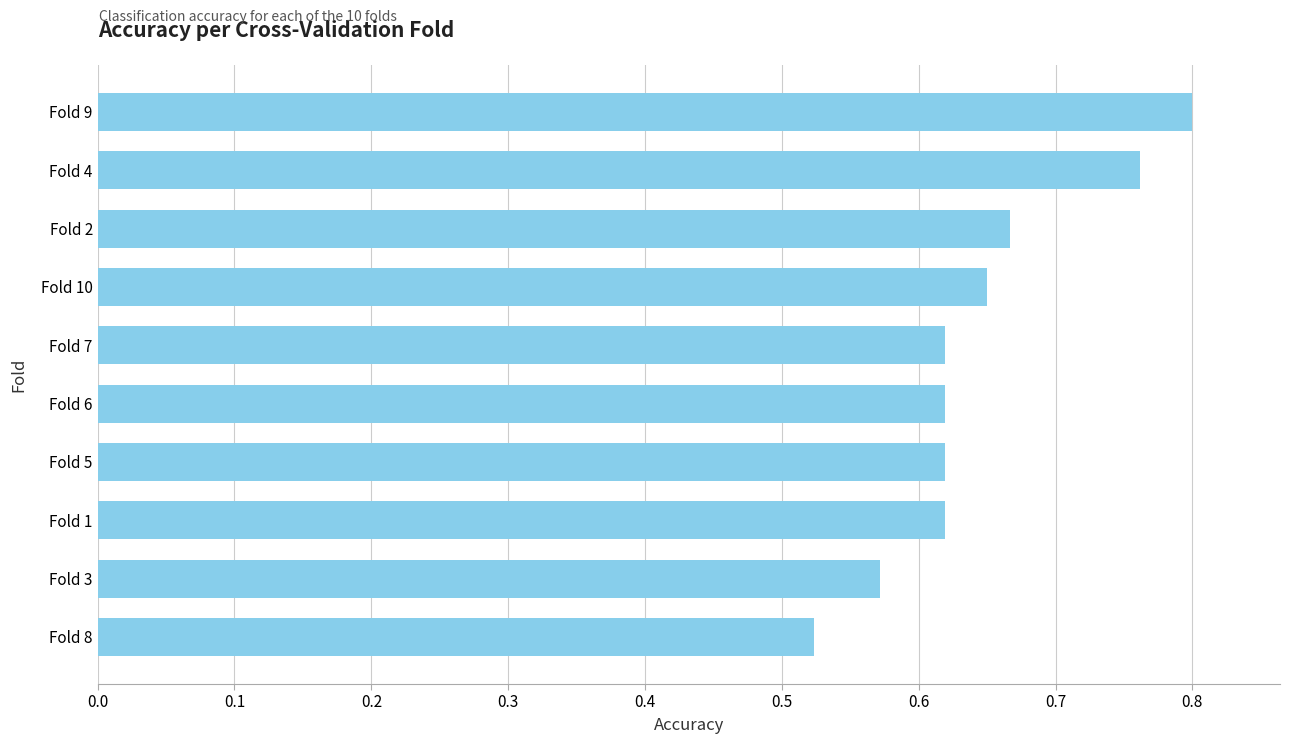

Are the bars grouped side by side (vs. stacked)?

No